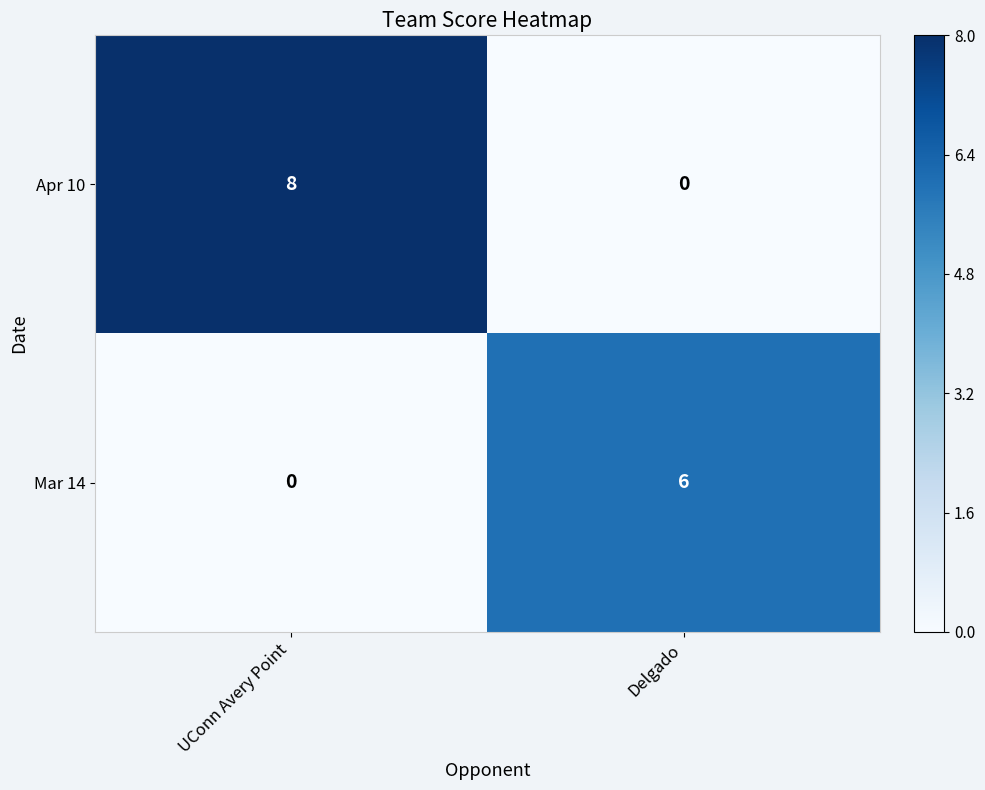

Rank the series by their average value, from highest to lowest.

Apr 10, Mar 14